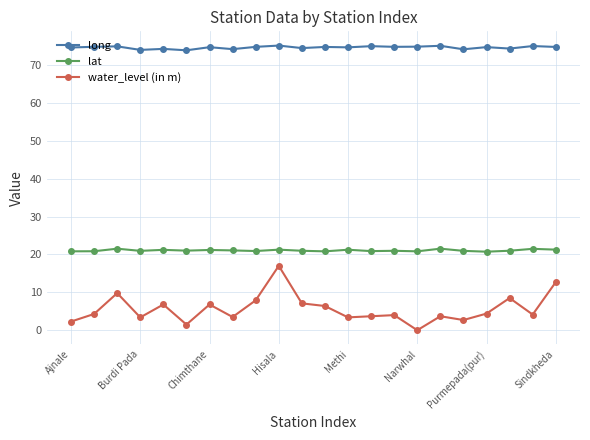

Which series has the widest spread of values?

water_level (in m)